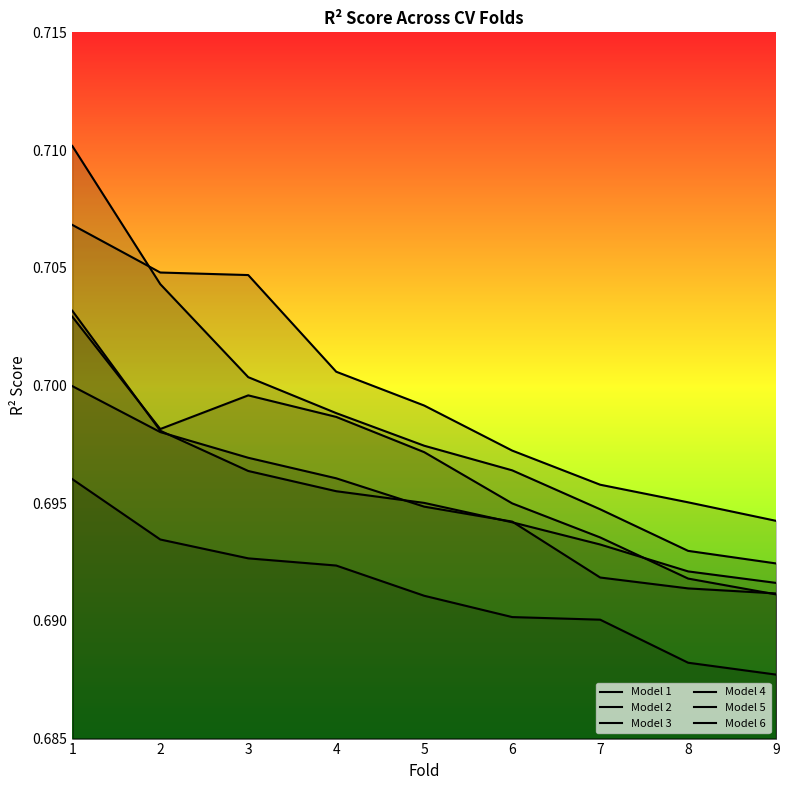

Does the chart have visible grid lines?

No